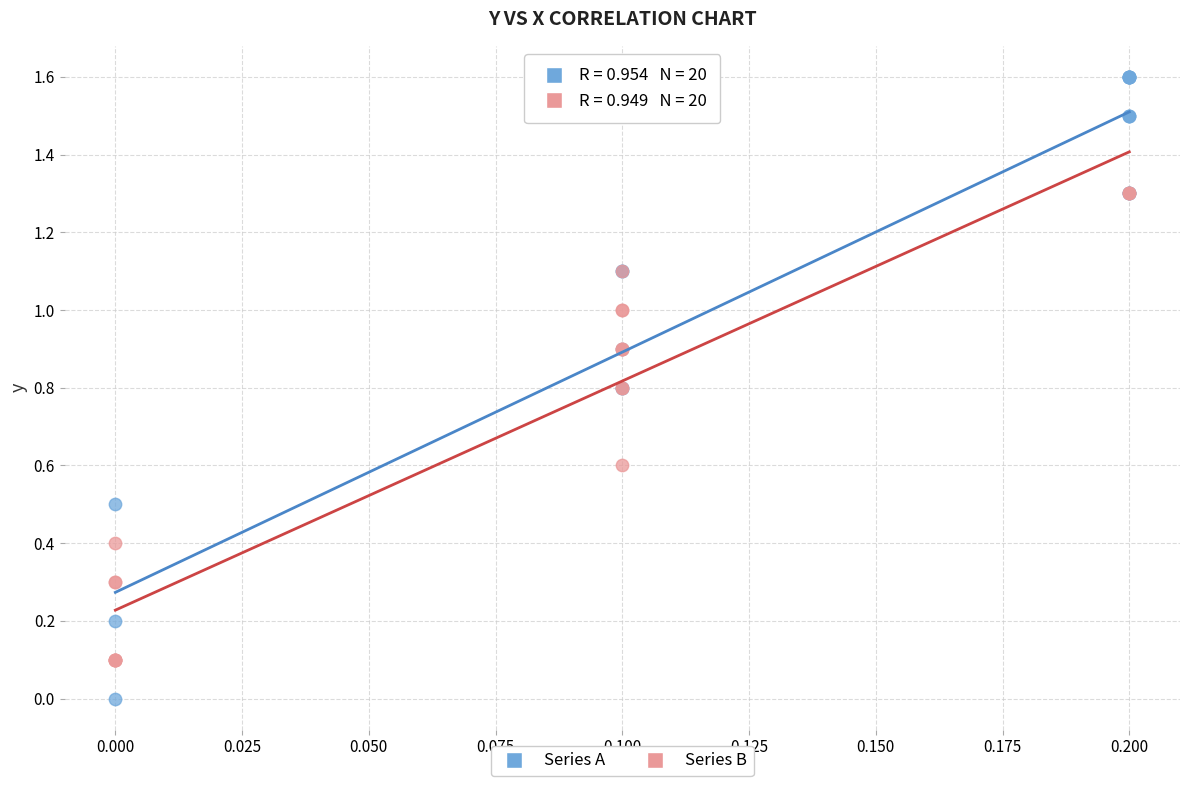

Which series contains the lowest Y value?

Series A